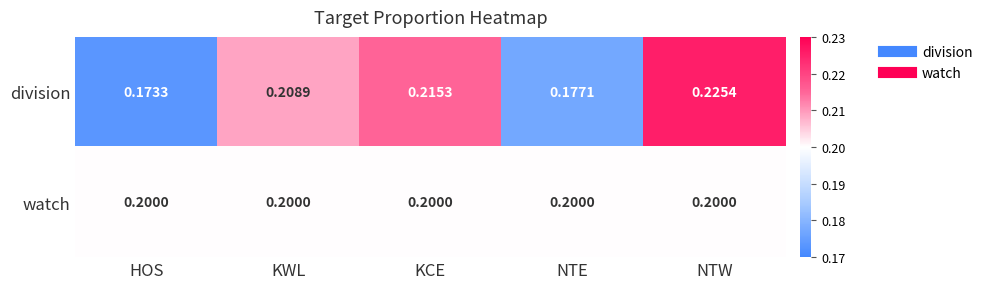

Between HOS and NTW, which series saw the biggest shift?

division